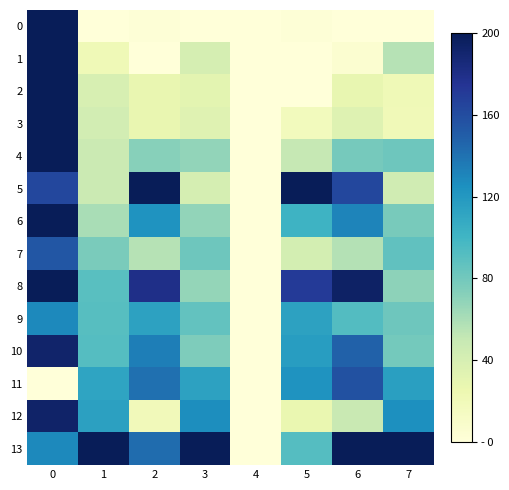

How many distinct data groups are displayed?

14